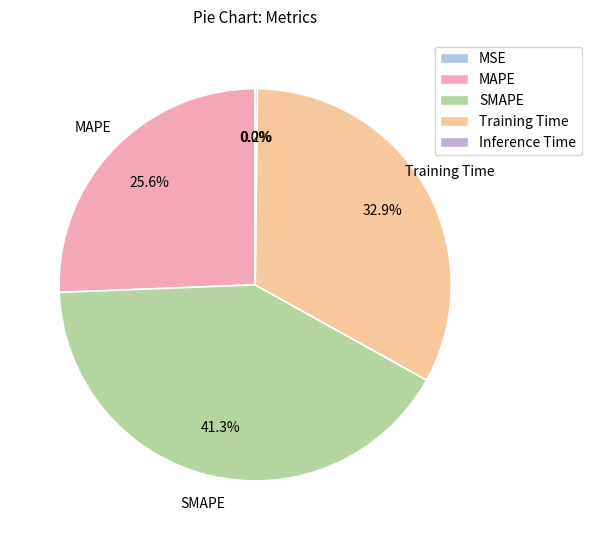

How many segments does this pie chart have?

5